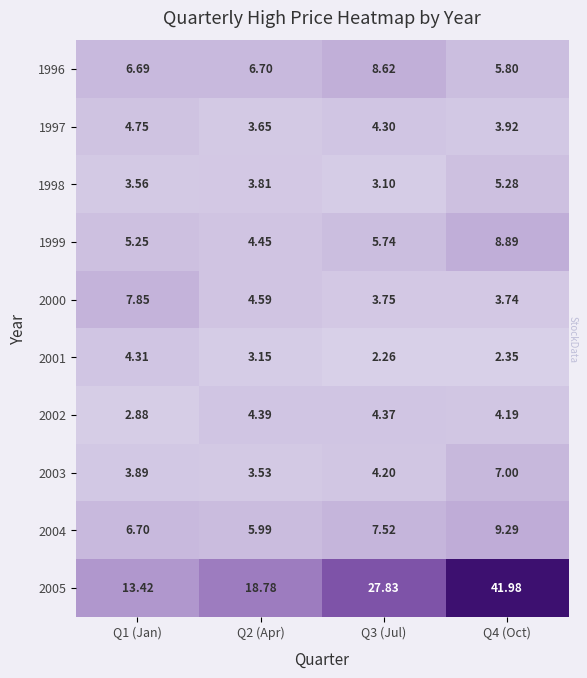

What is the spread (max minus min) of values at Q4 (Oct)?

39.6